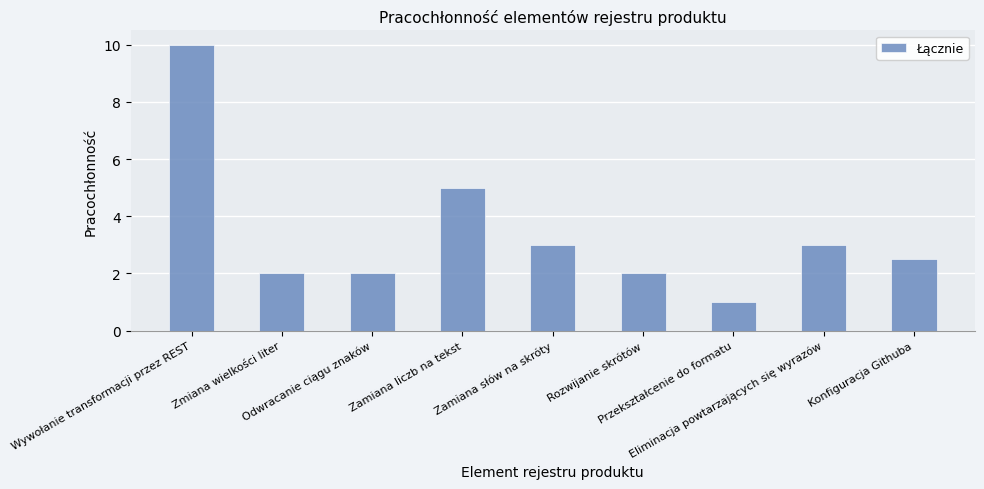

What is the approximate value at Eliminacja powtarzających się wyrazów?

3.0